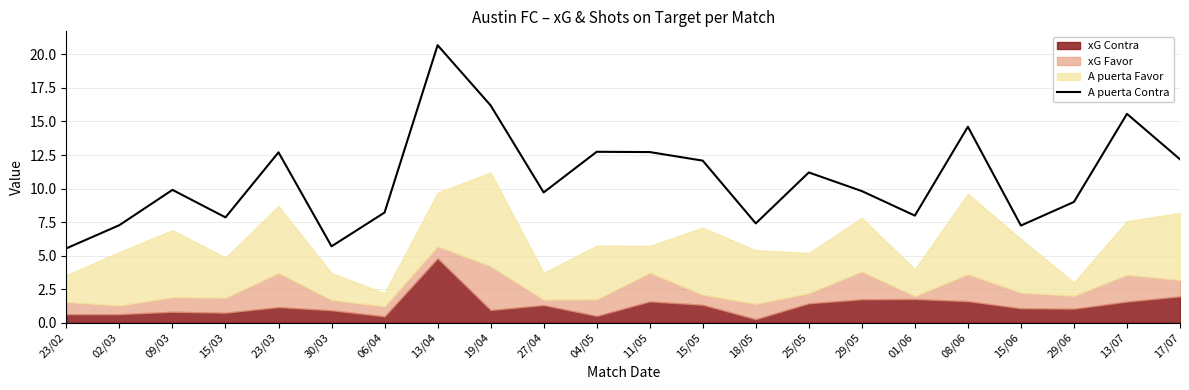

What is the ratio of the value at 08/06 to the value at 23/02?

2.6